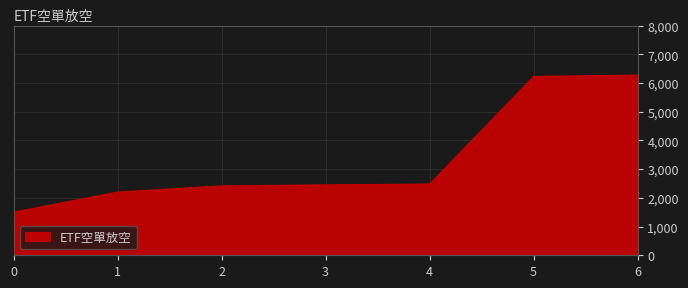

The value at 3 is 1134. True or false?

False